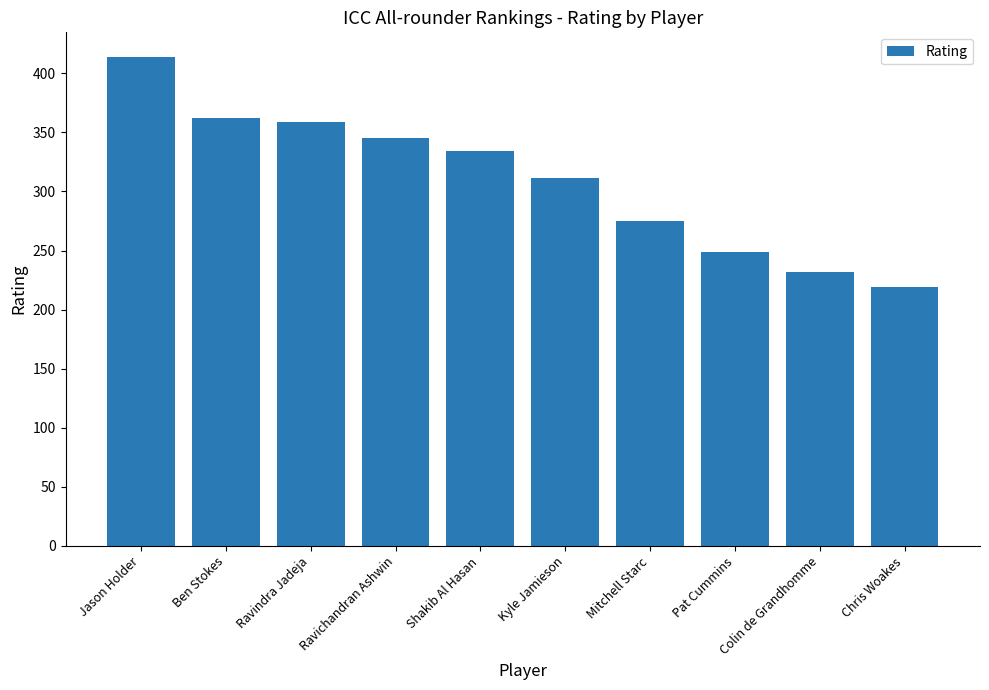

What is the label of the 3rd bar from the left?

Ravindra Jadeja